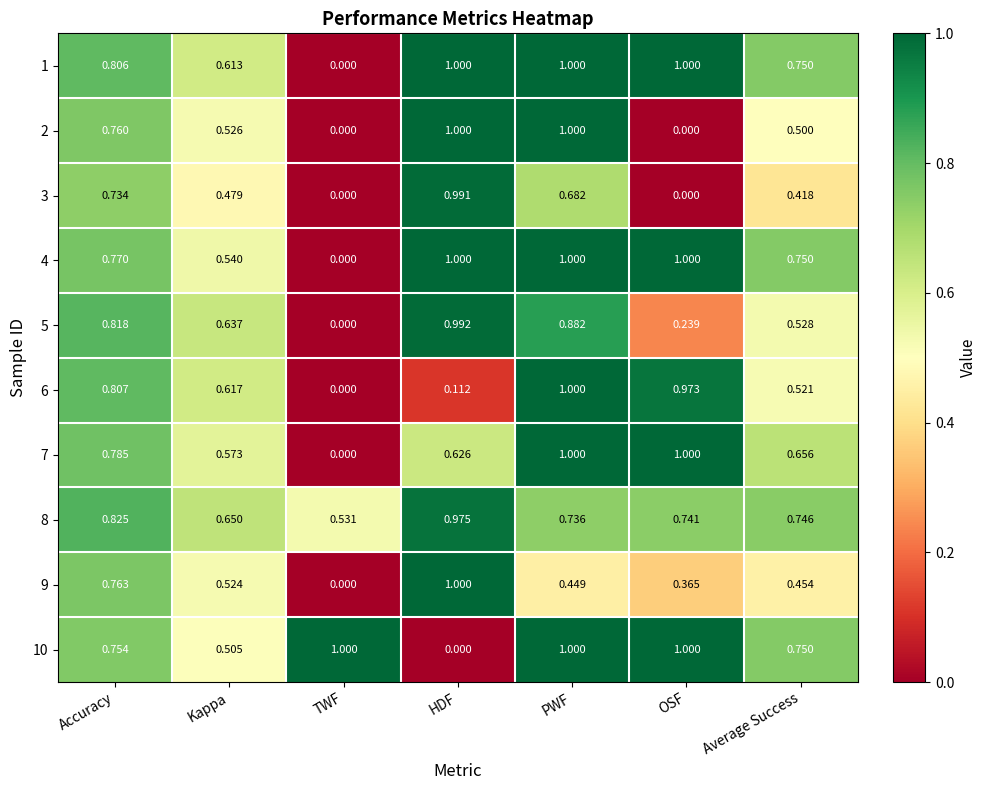

List the labels in order of 8 value, smallest first.

TWF, Kappa, PWF, OSF, Average Success, Accuracy, HDF